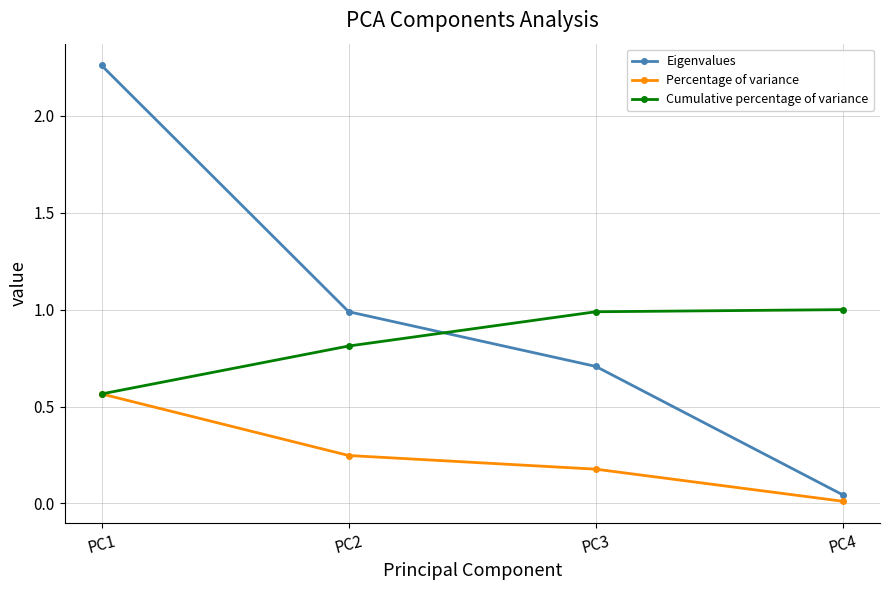

True or false: Eigenvalues has a value of 3.3 at PC1.

False